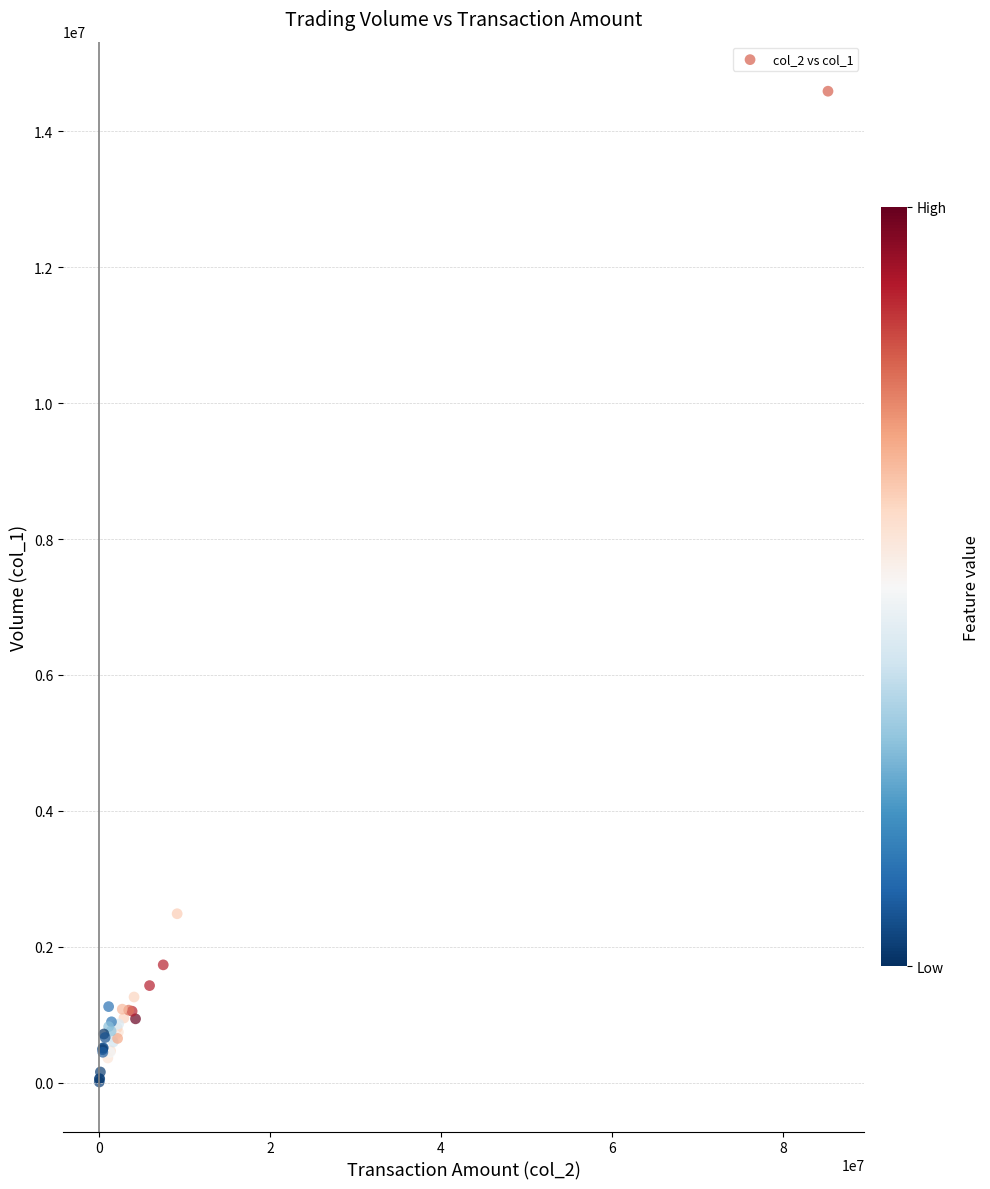

What Y value in the scatter plot is closest to 7300500?

2488000